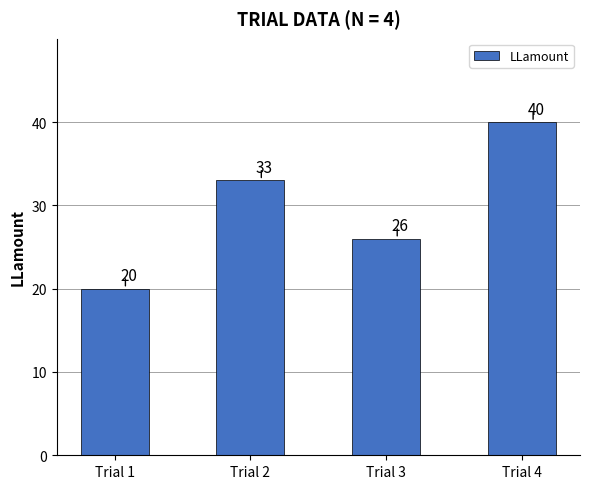

What value does the data have at Trial 3, to the nearest 10?

30